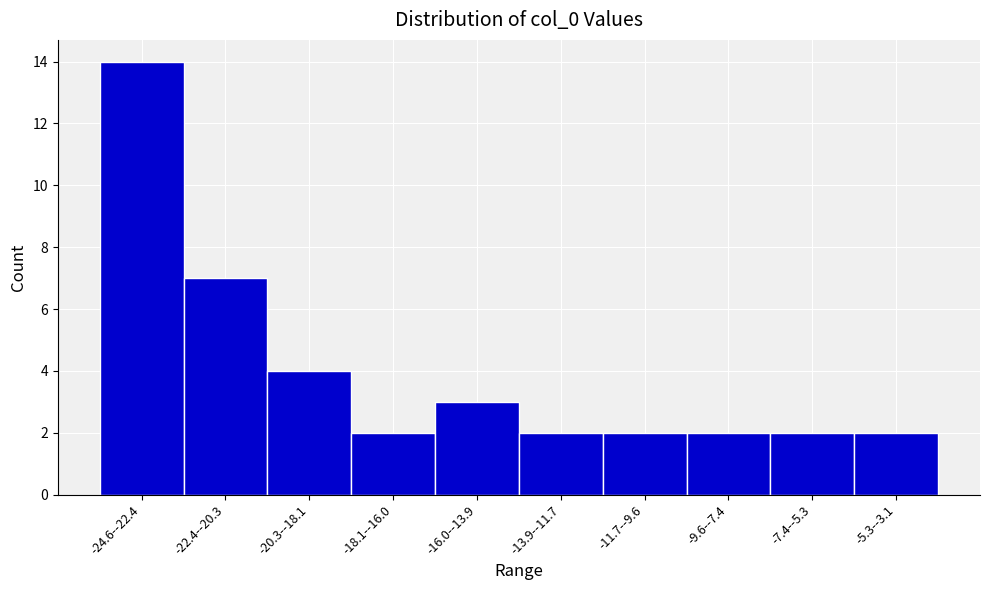

Reading right to left, what are all the values shown in this chart?

2	2	2	2	2	3	2	4	7	14